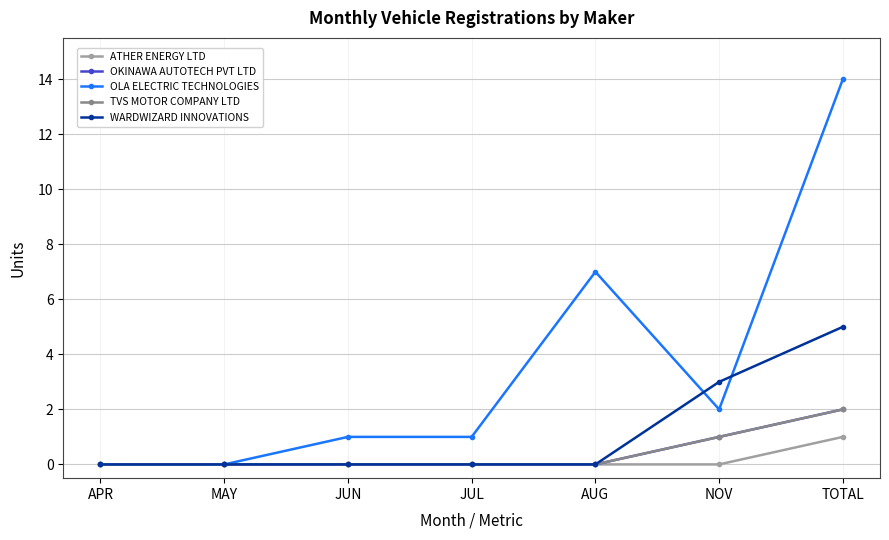

At which category is the sum across all series the highest?

TOTAL